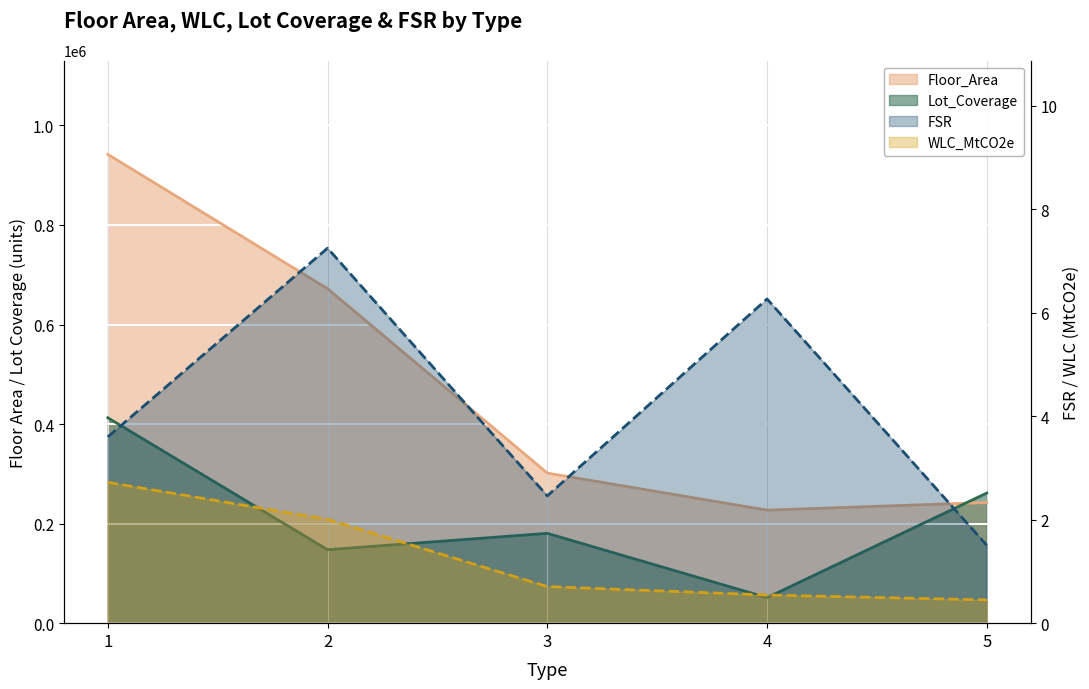

What is the approximate value of Lot_Coverage at 1?

412612.0